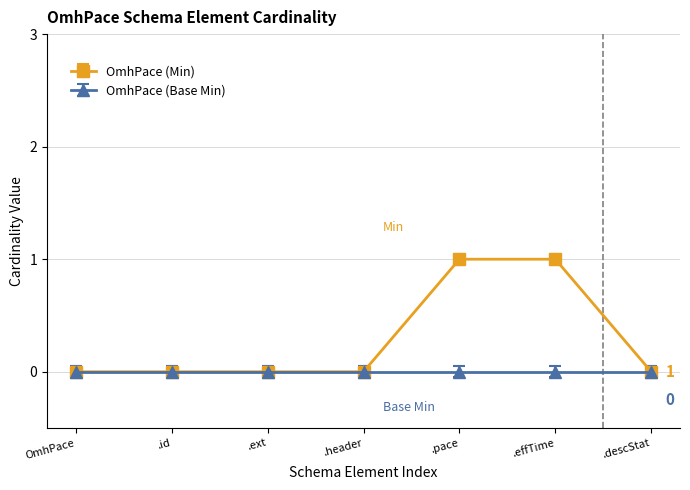

Reading left to right, transcribe all the data shown in this chart.

OmhPace=0	OmhPace.id=0	OmhPace.extension=0	OmhPace.omhHeader=0	OmhPace.pace=1	OmhPace.effectiveTimeFrame=1	OmhPace.descriptiveStatistic=0